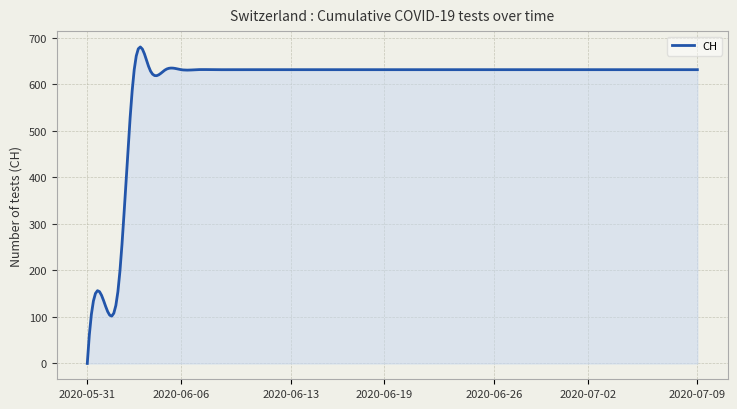

What is the difference between the maximum and minimum values?

679.8